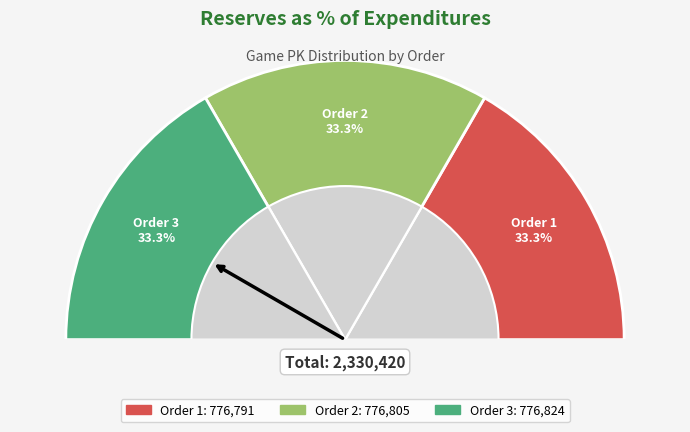

Rank the categories by value from lowest to highest.

1, 2, 3